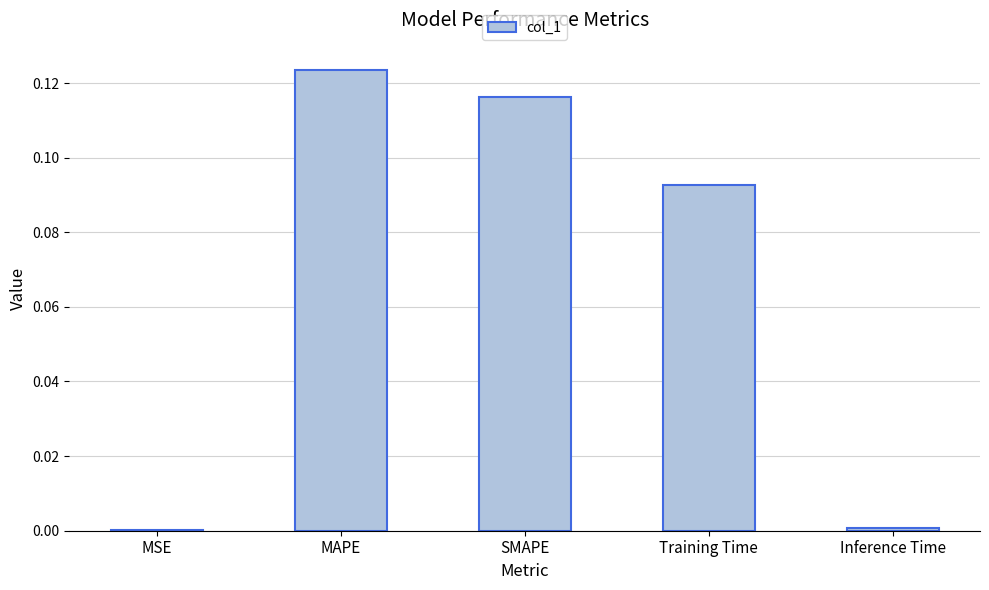

What is the sum of all values?

0.3